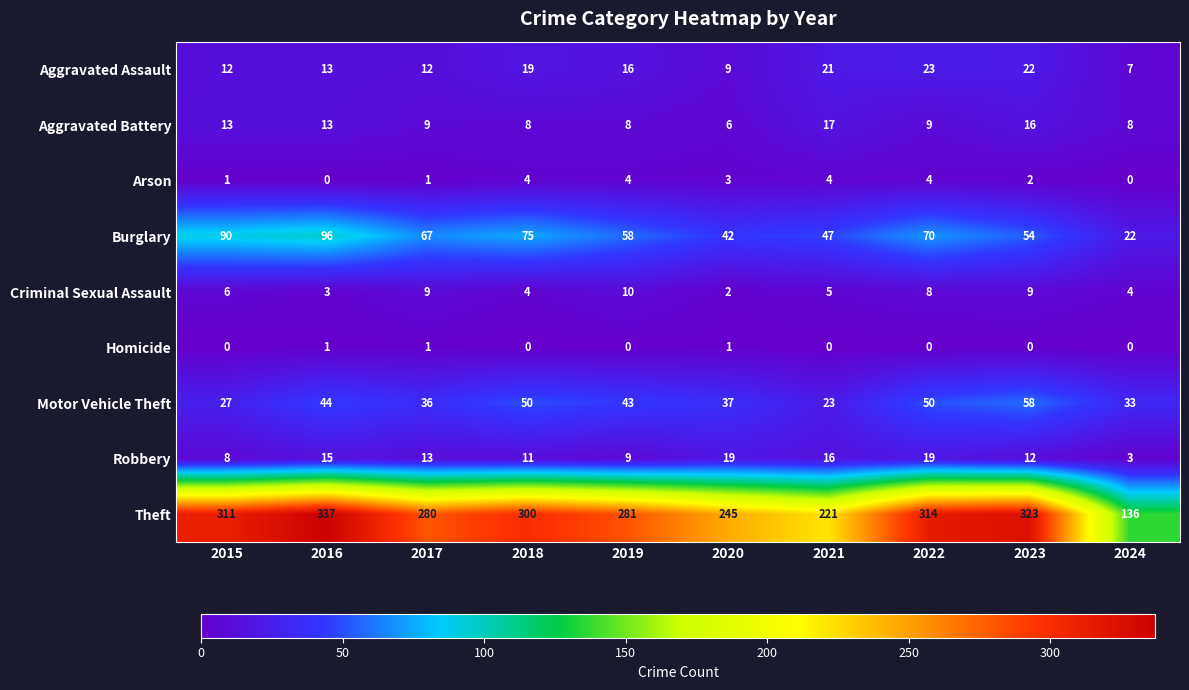

Which series has the widest spread of values?

Theft